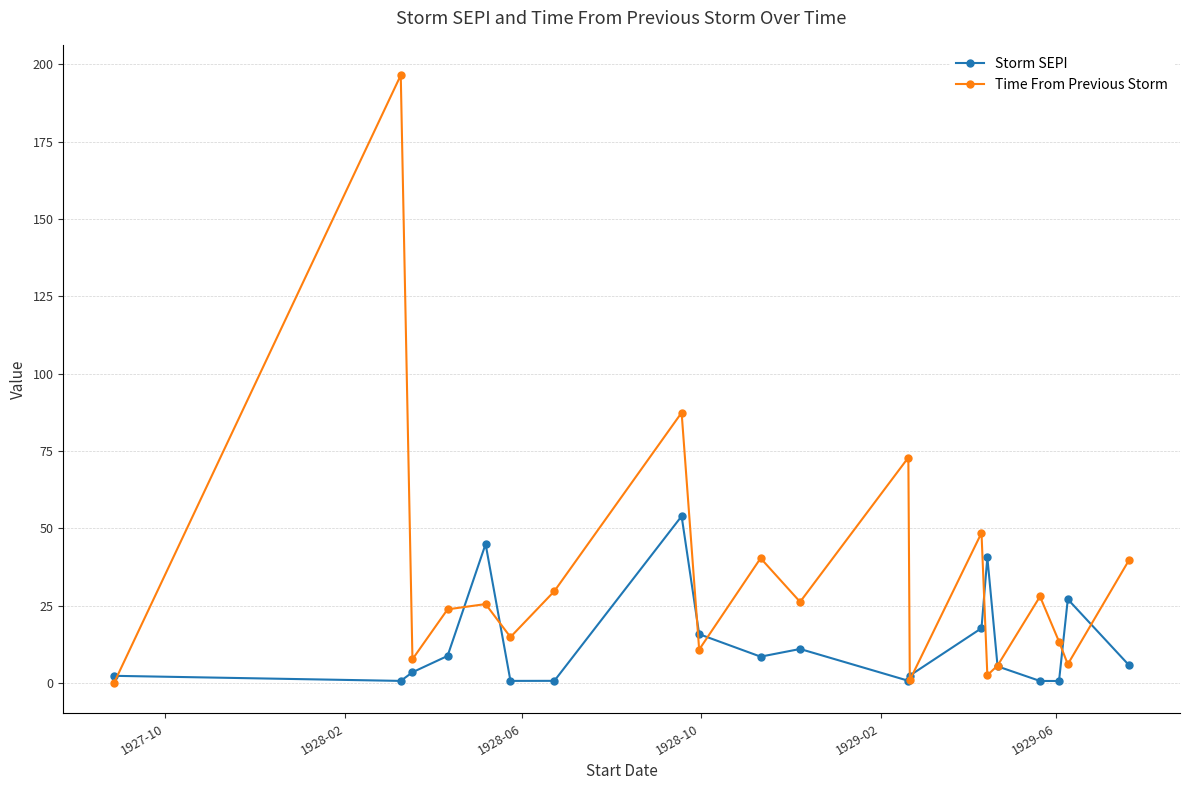

Which series has the largest total across all categories?

Time From Previous Storm